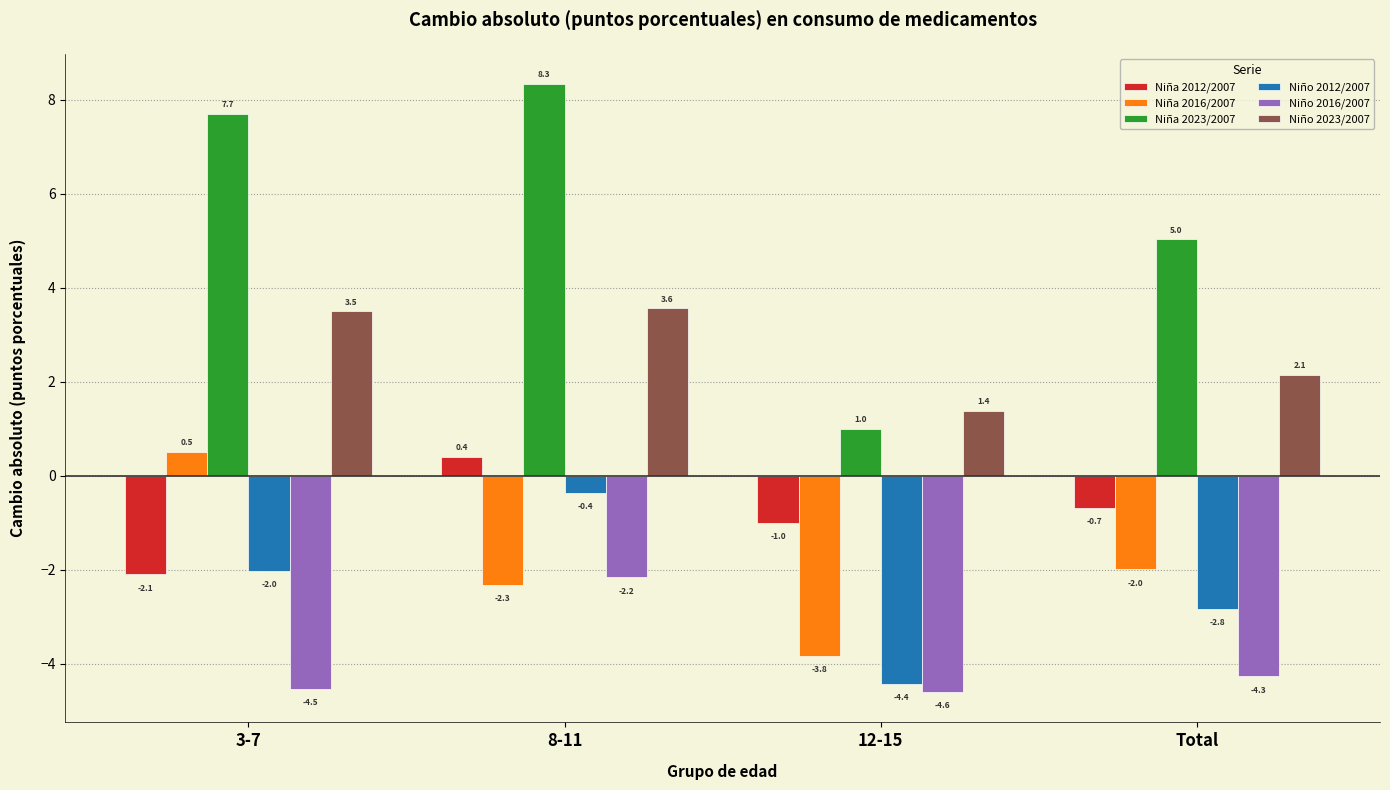

How many negative values does the Niña 2016/2007 series have?

3